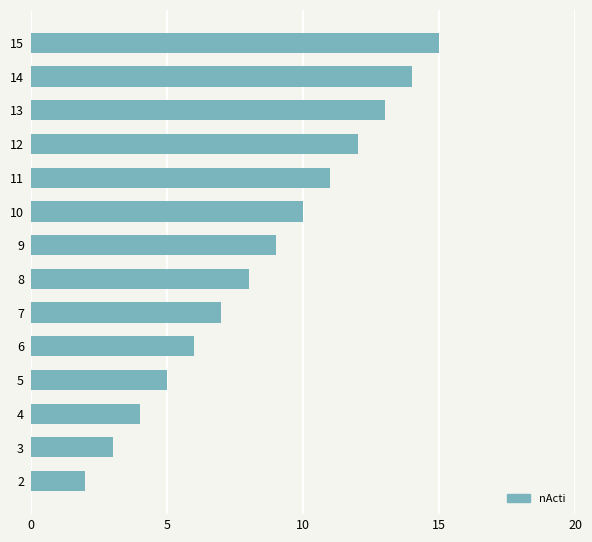

What is the sum of all values?

119